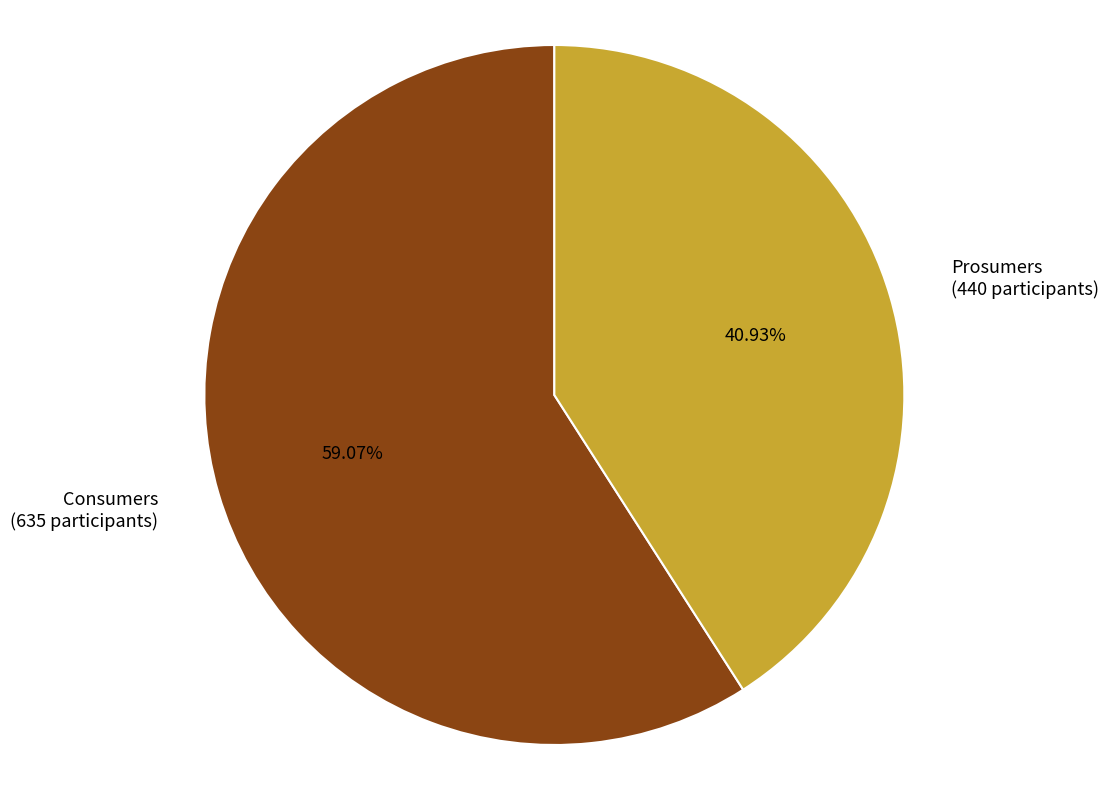

Rank the categories by value from lowest to highest.

Prosumers, Consumers